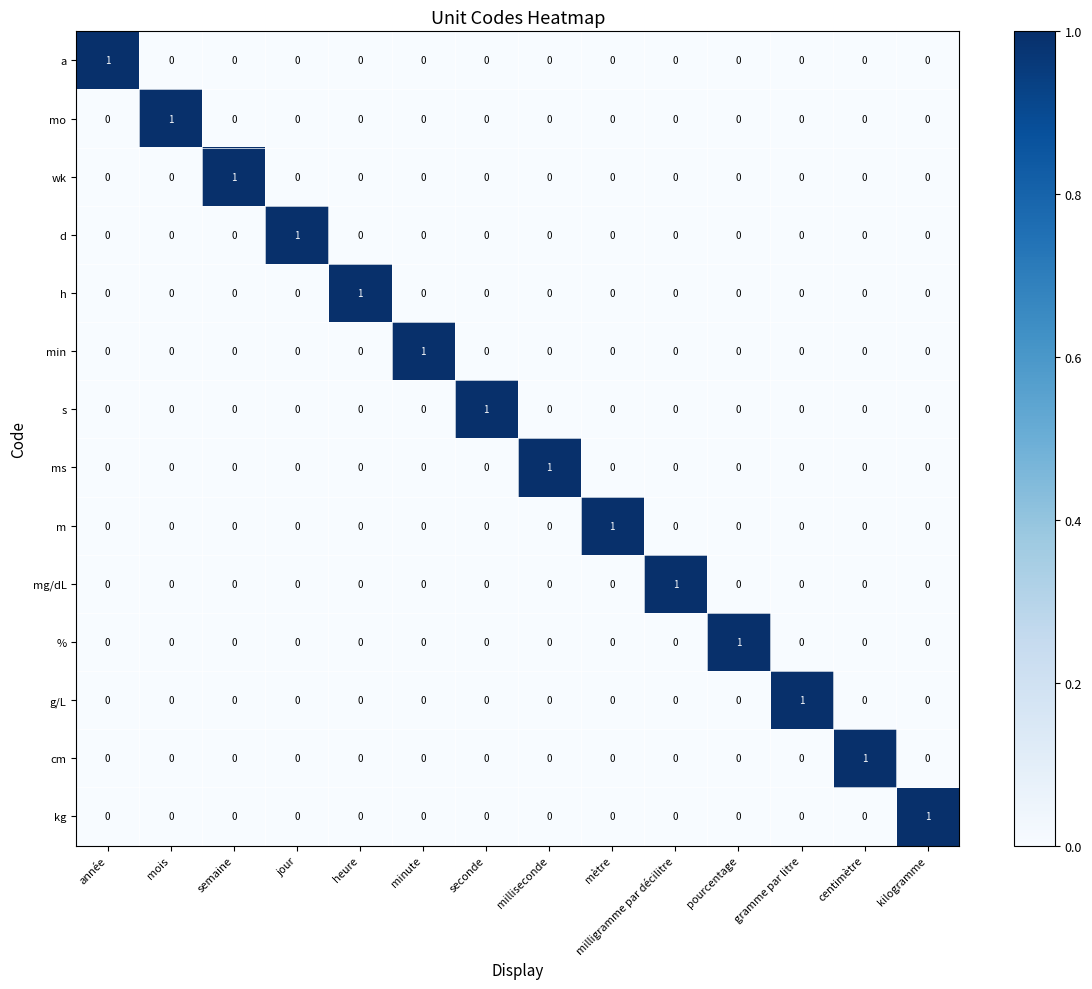

Which category has the highest value in the wk series?

semaine